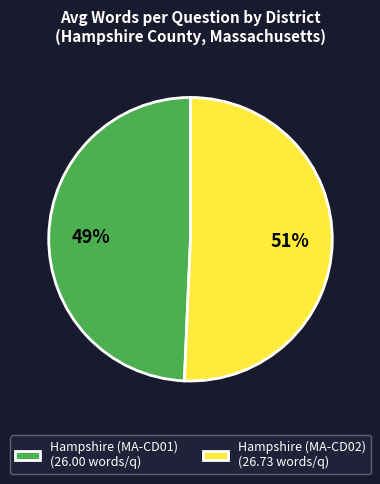

Is the sum of Hampshire (MA-CD02) and Hampshire (MA-CD01) greater than half?

Yes